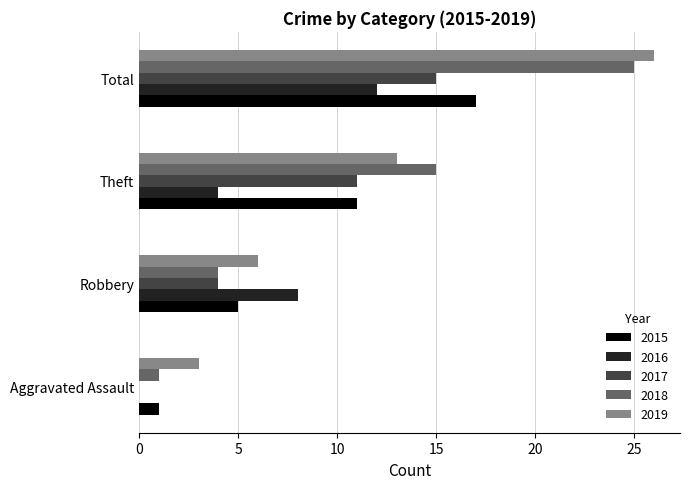

What are all the series names shown in the legend?

2015, 2016, 2017, 2018, 2019